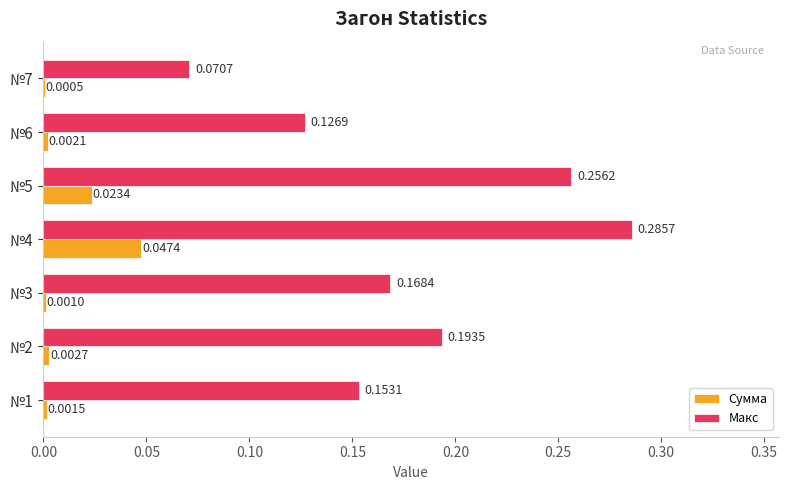

What is the sum of the Макс values at №4 and №6?

0.4